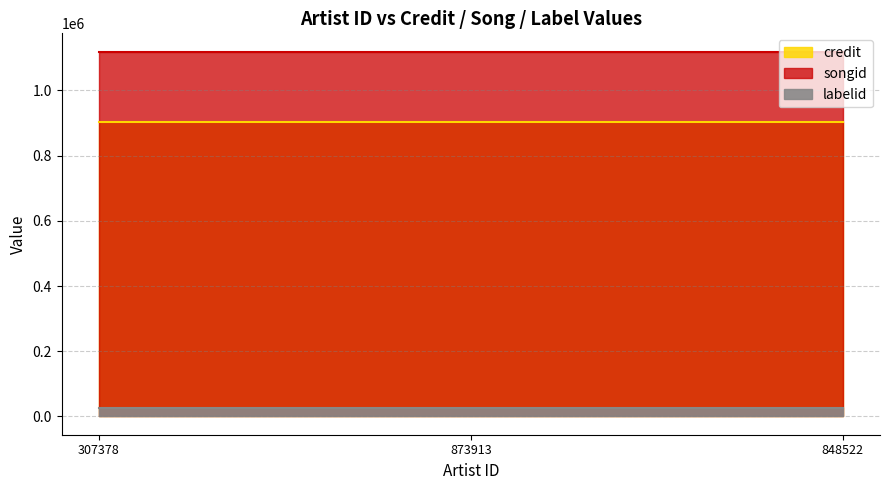

Does the chart display data point markers on the line(s)?

No